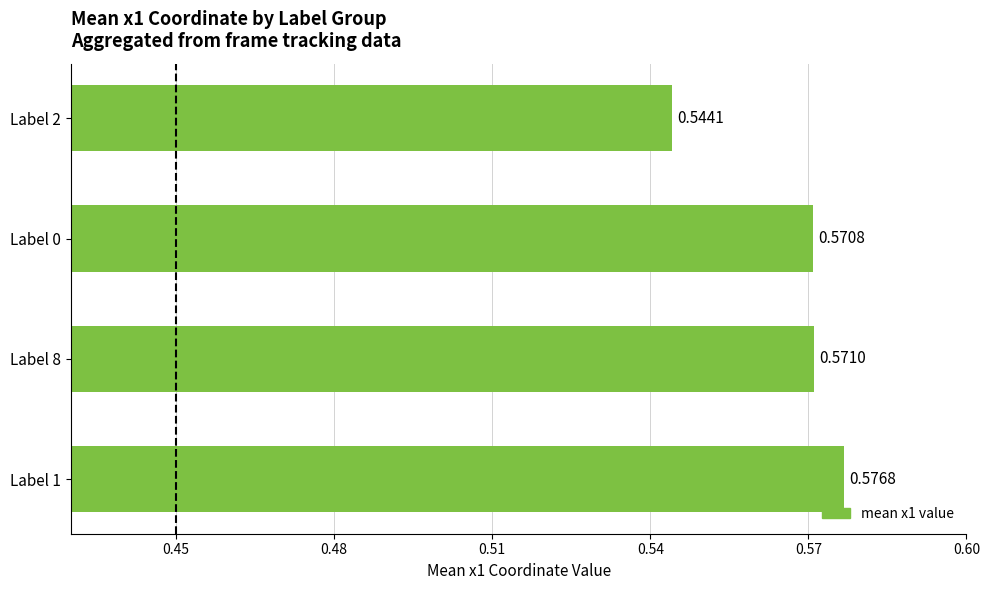

What is the sum of all values?

2.3